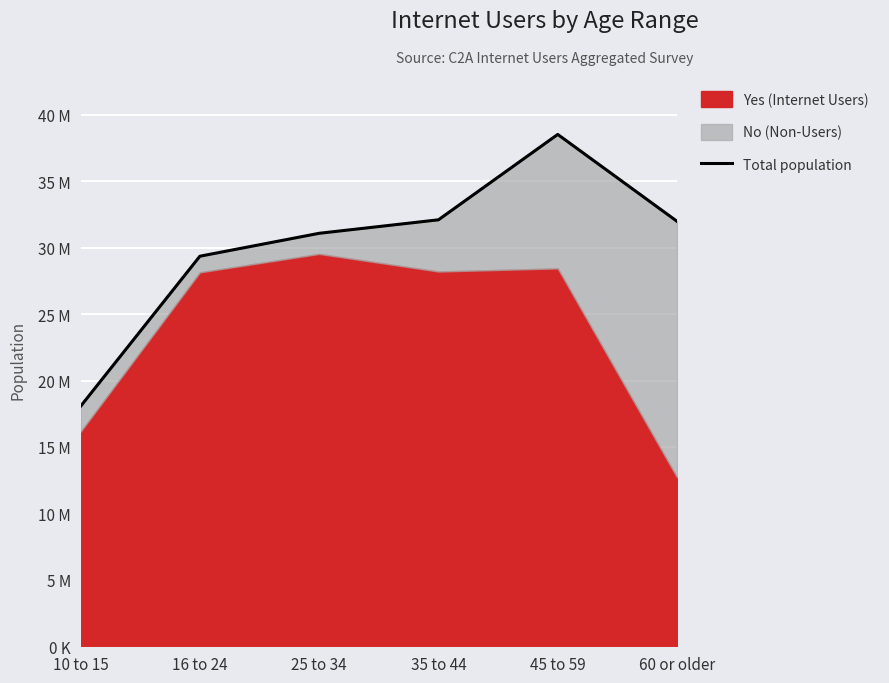

What is the difference between the values at 16 to 24 and 60 or older?

2626842